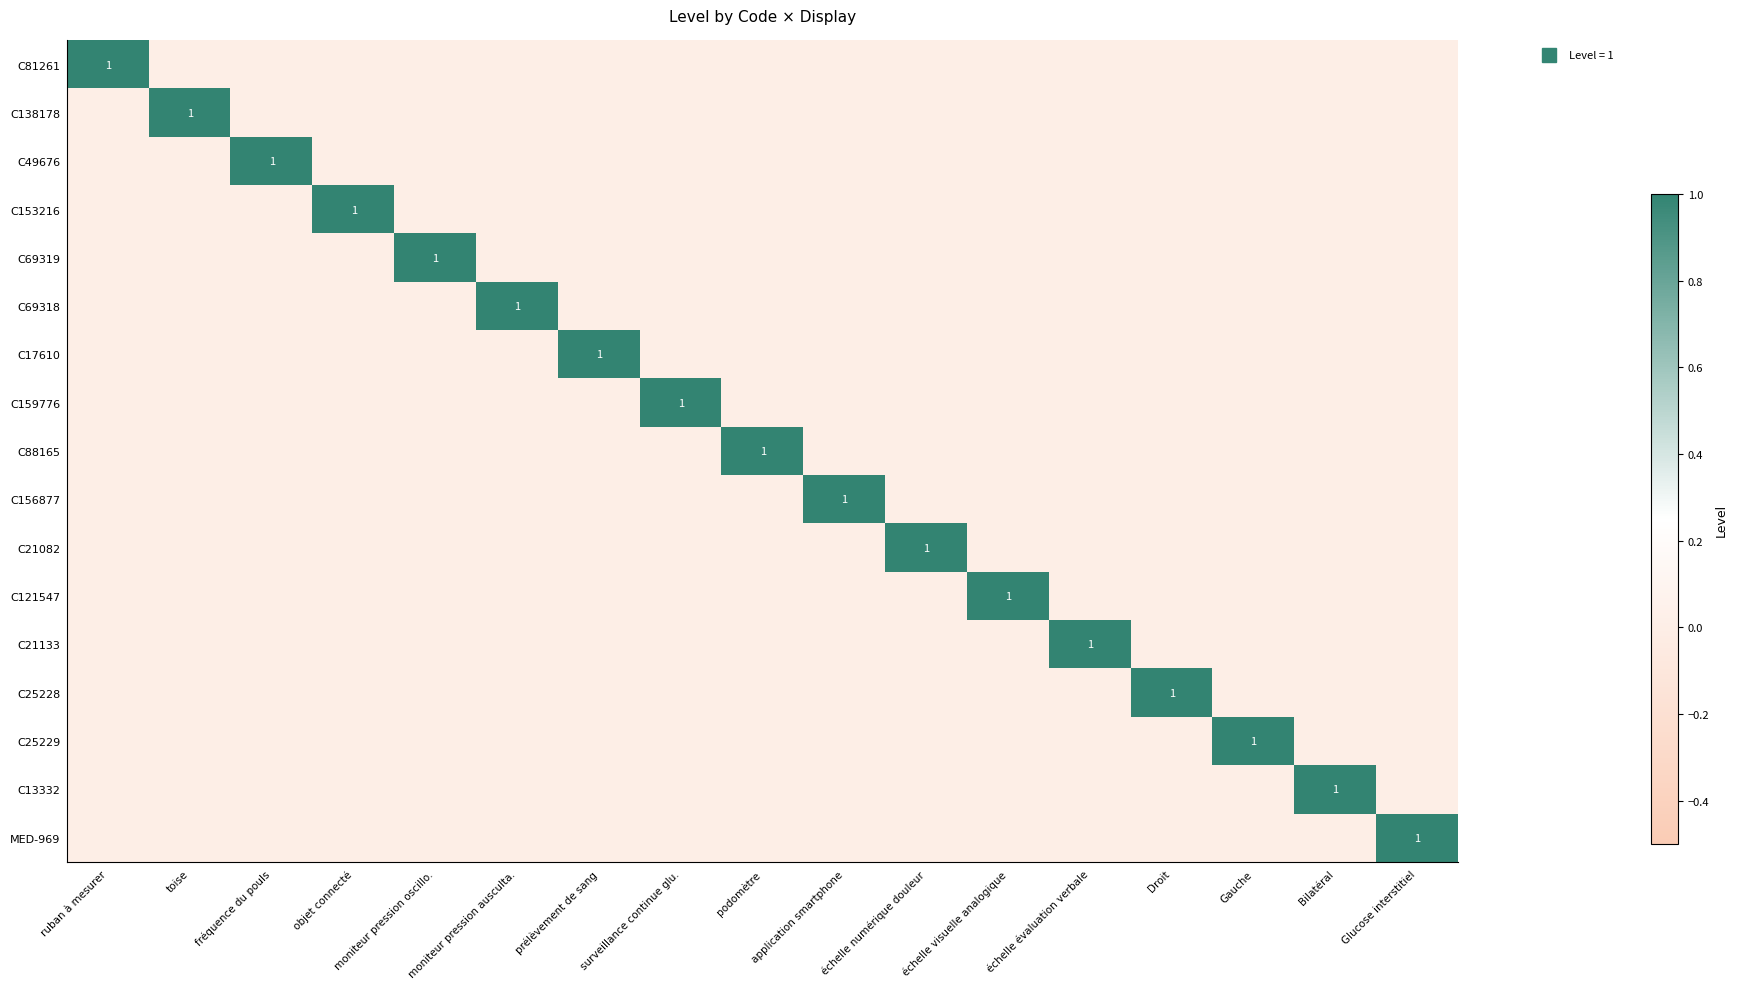

What is the spread (max minus min) of values at Droit?

1